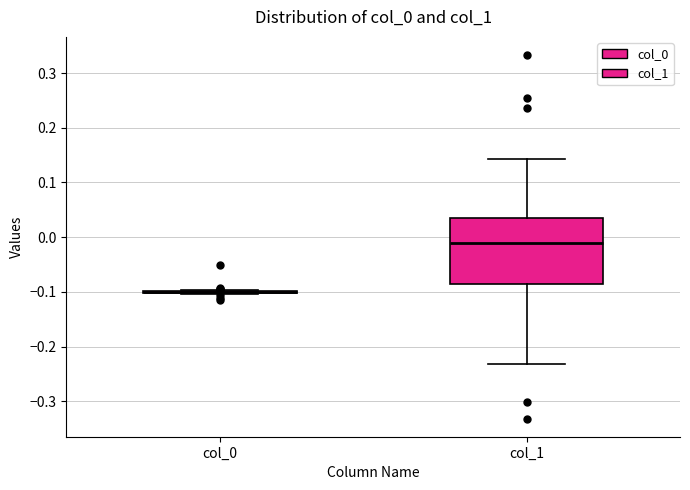

Reading left to right, read every box against the y-axis: the position of its median line, the range the box covers, and the ends of its whiskers. The values are not printed on the chart, so give them approximately, as read against the axis.

col_0: box collapsed to a line at -0.10, whiskers -0.10 to -0.10
col_1: median -0.01, box -0.09 to 0.04, whiskers -0.23 to 0.14